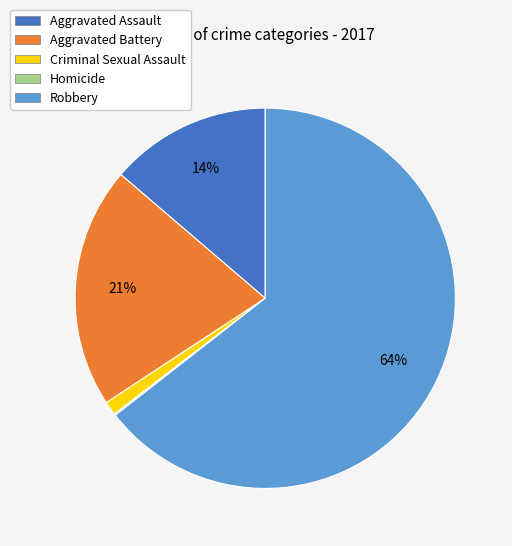

To the nearest percent, what portion does Robbery represent?

64%